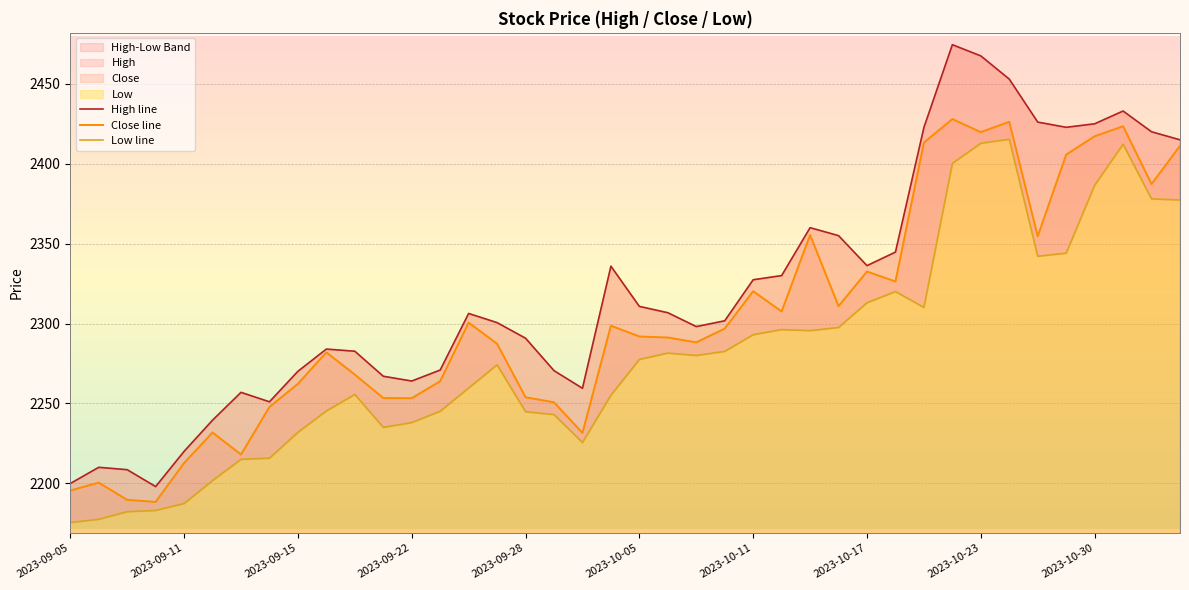

True or false: Low has a value of 2225.5 at 2023-10-03.

True